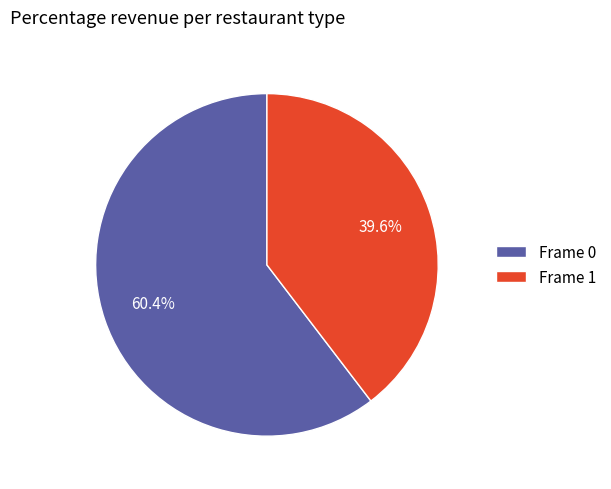

Which slice represents more than half of the pie?

Frame 0